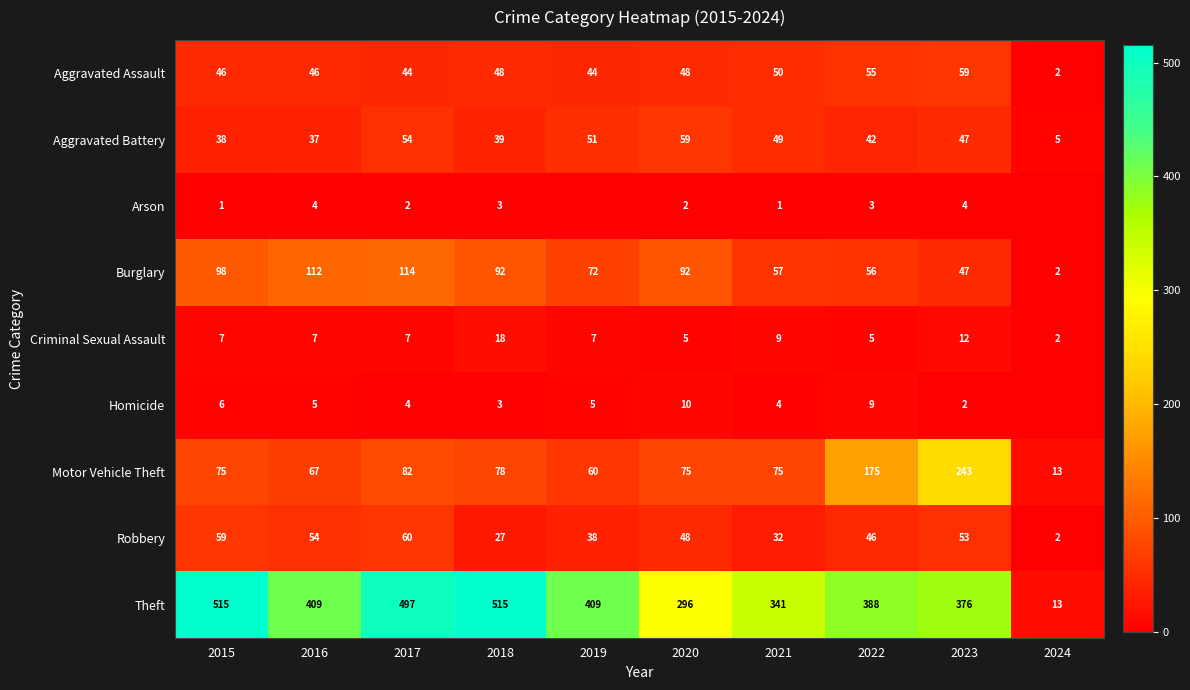

What is the difference between the maximum and minimum values in the Theft series?

502